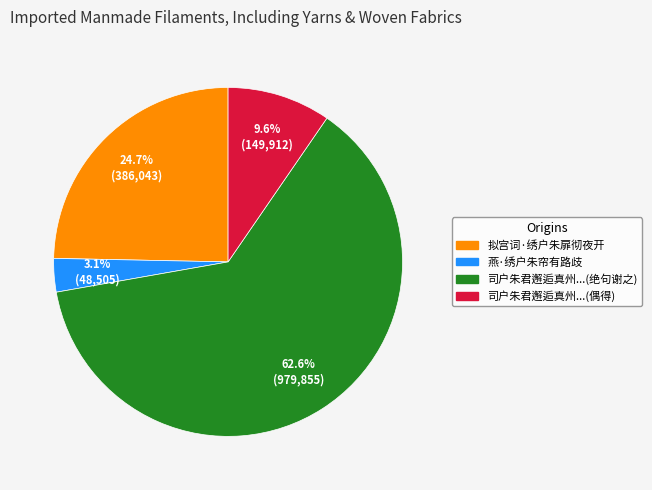

Is there any slice that represents more than half of the pie?

Yes